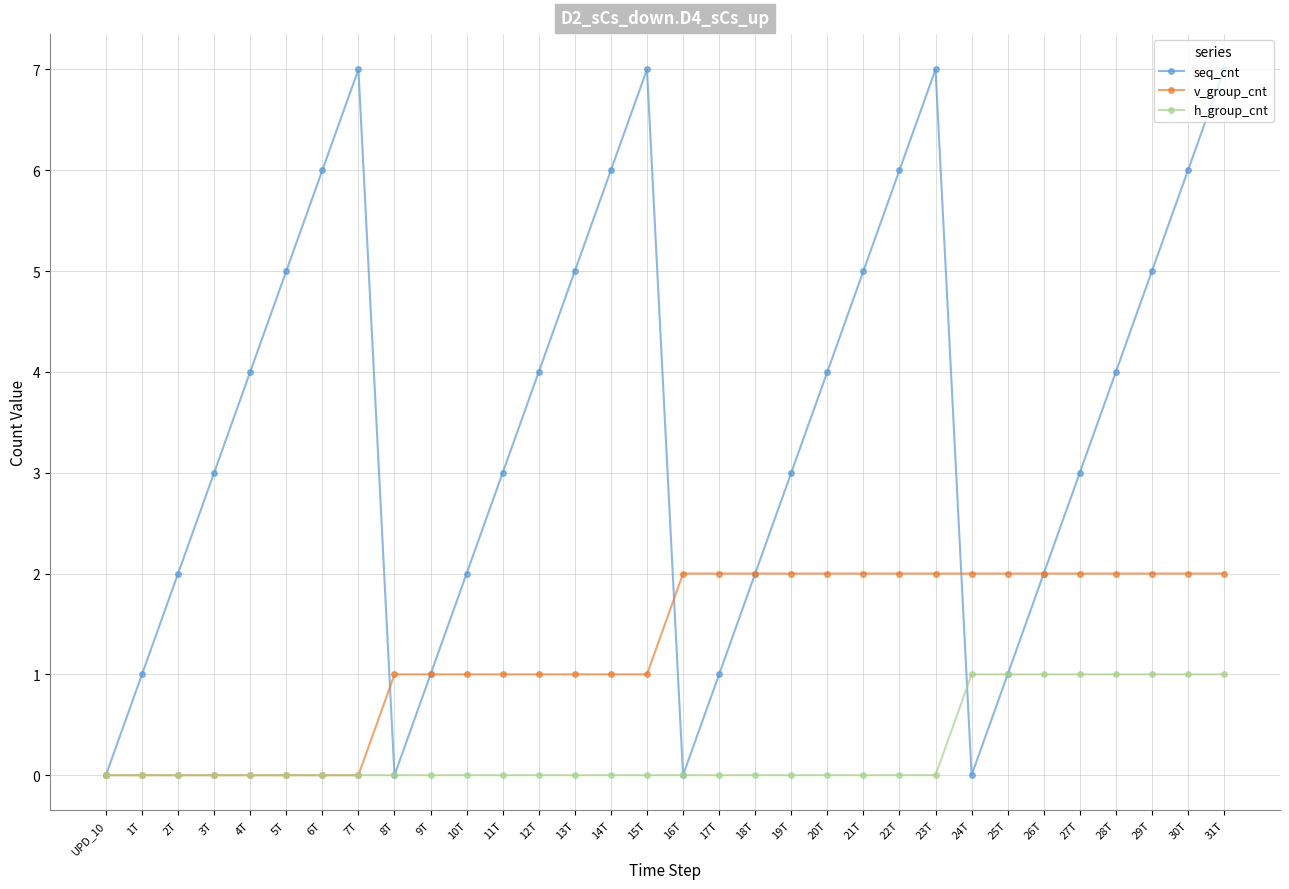

What position from the left is 17T?

18